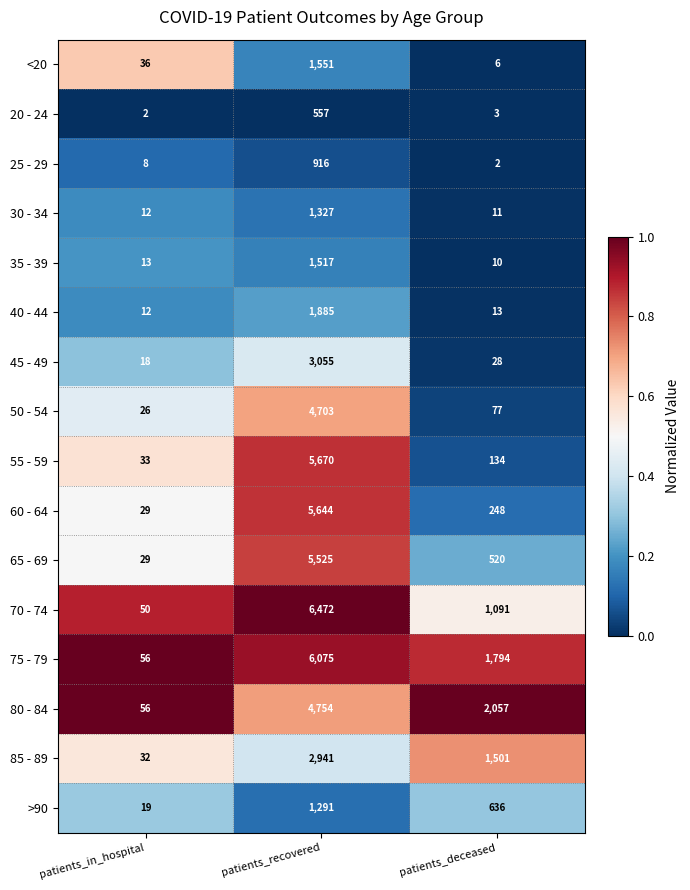

Rank the categories by 70 - 74 value from highest to lowest.

patients_recovered, patients_deceased, patients_in_hospital